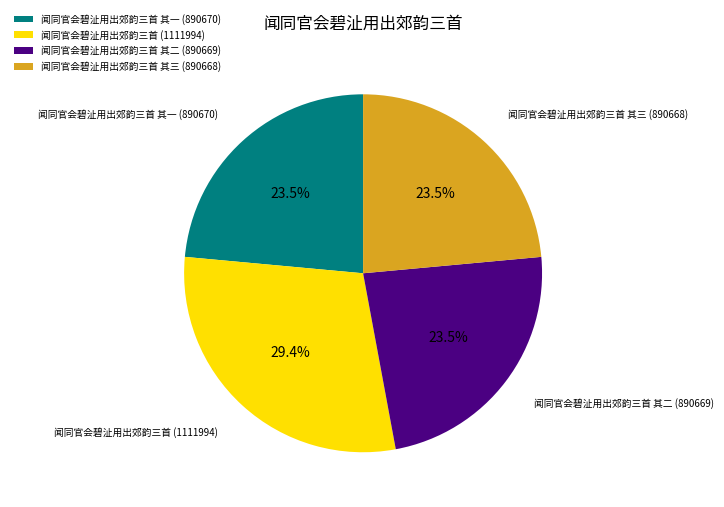

What percentage is NOT represented by 闻同官会碧沚用出郊韵三首 其三 (890668)?

76.5%